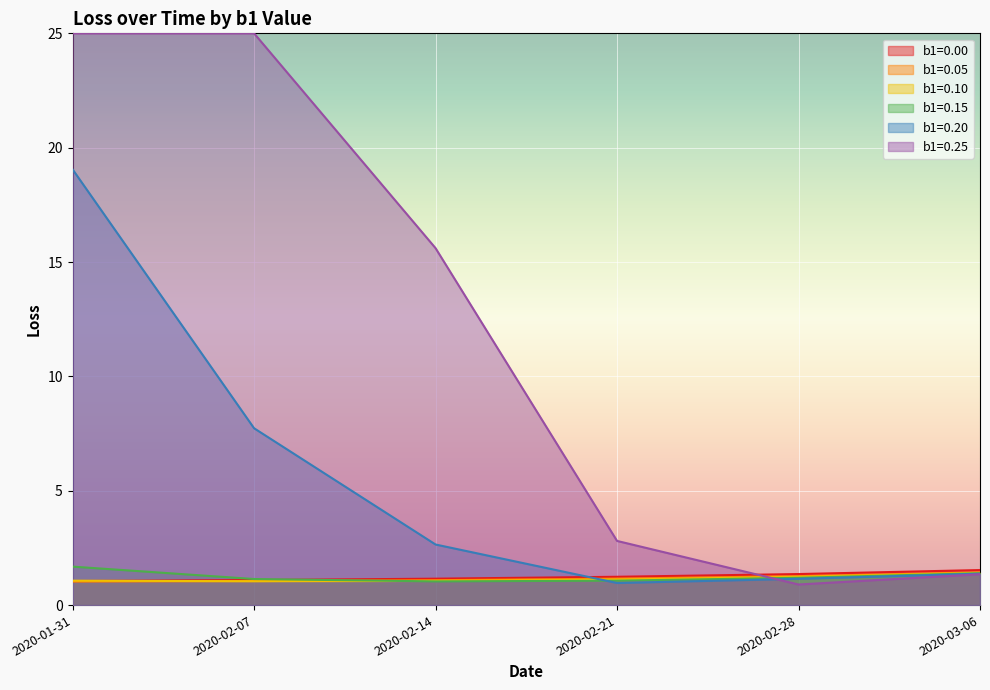

What are all the series names shown in the legend?

b1=0.00, b1=0.05, b1=0.10, b1=0.15, b1=0.20, b1=0.25